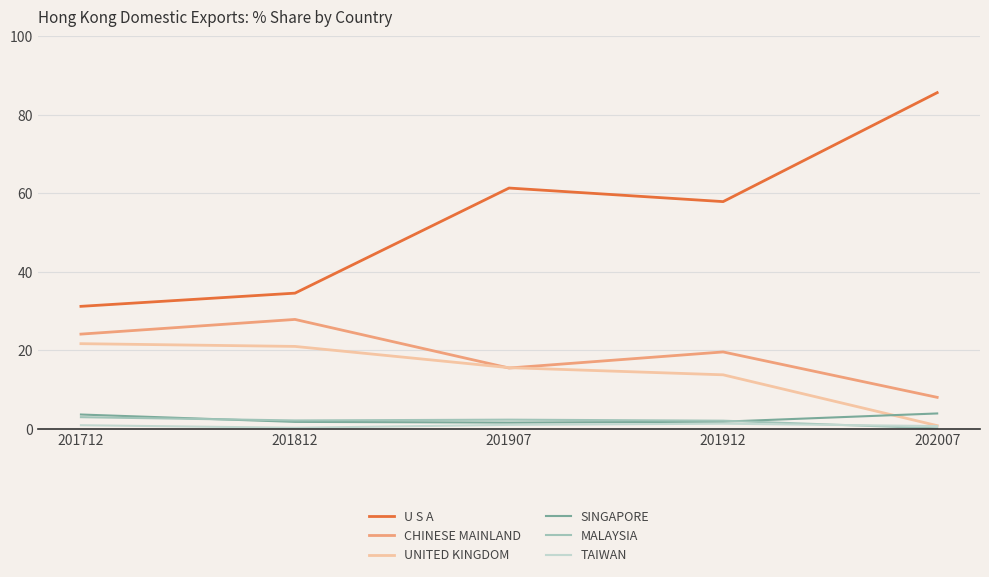

At which label does U S A reach its minimum?

201712